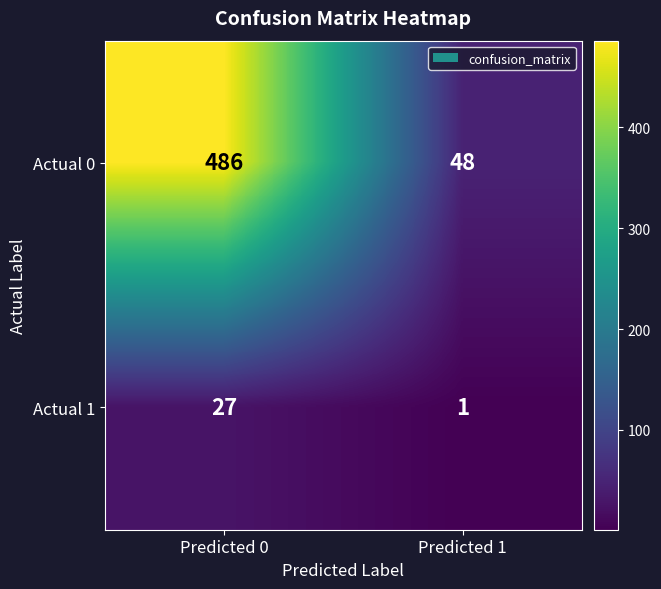

What is the sum of all Actual 1 values?

28